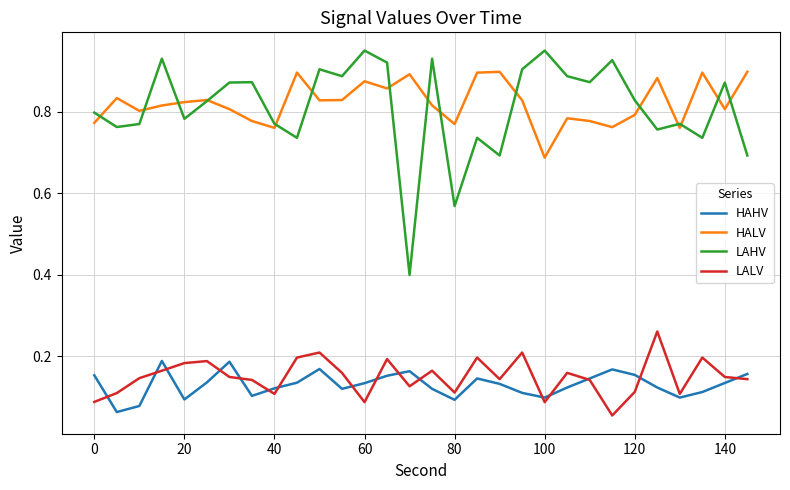

Which series has the largest range (max minus min)?

LAHV